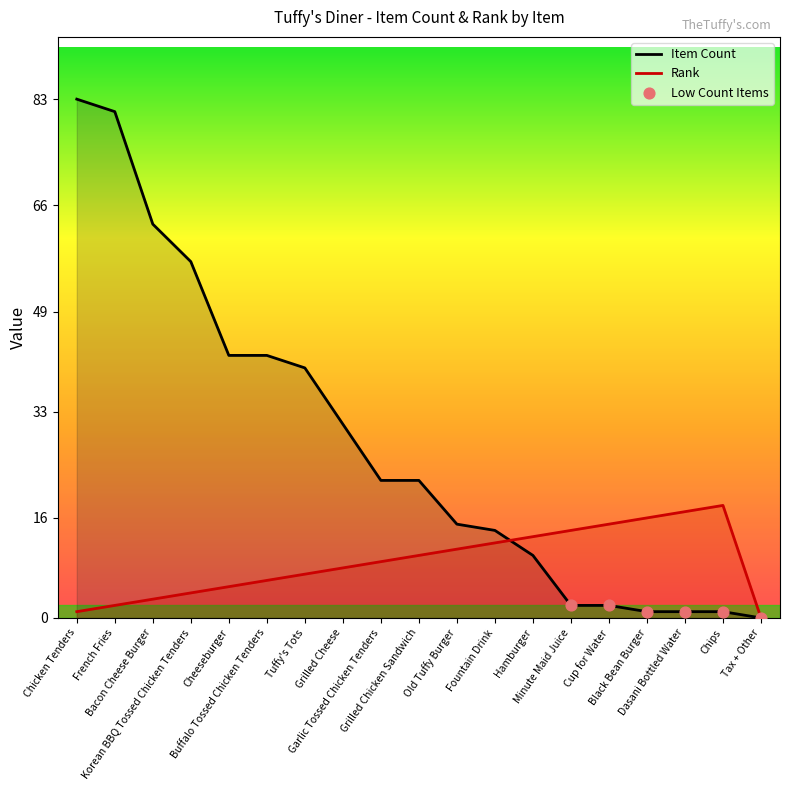

Which series has the widest spread of values?

Item Count